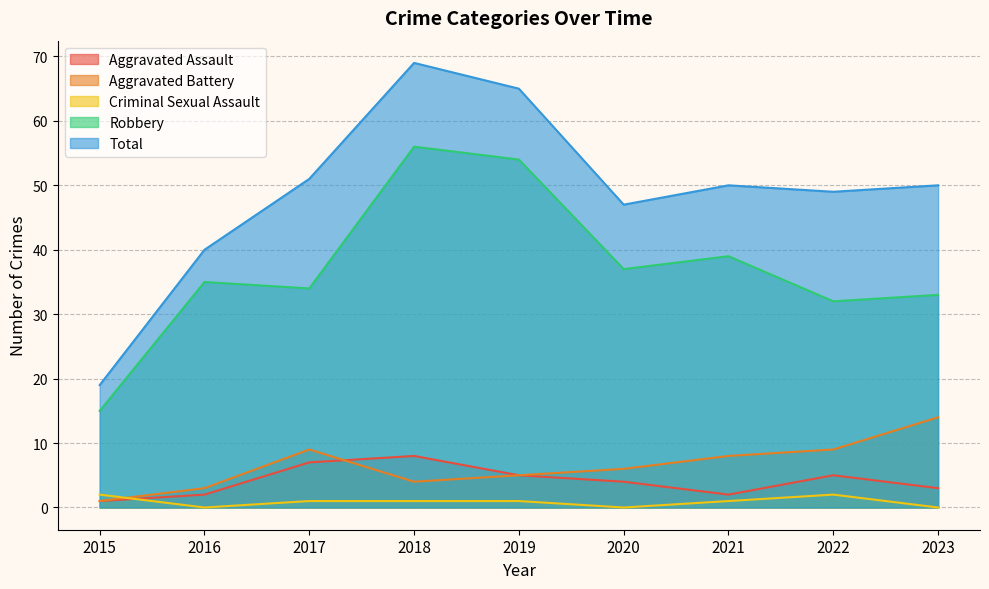

At which label does Robbery first exceed 35?

2018